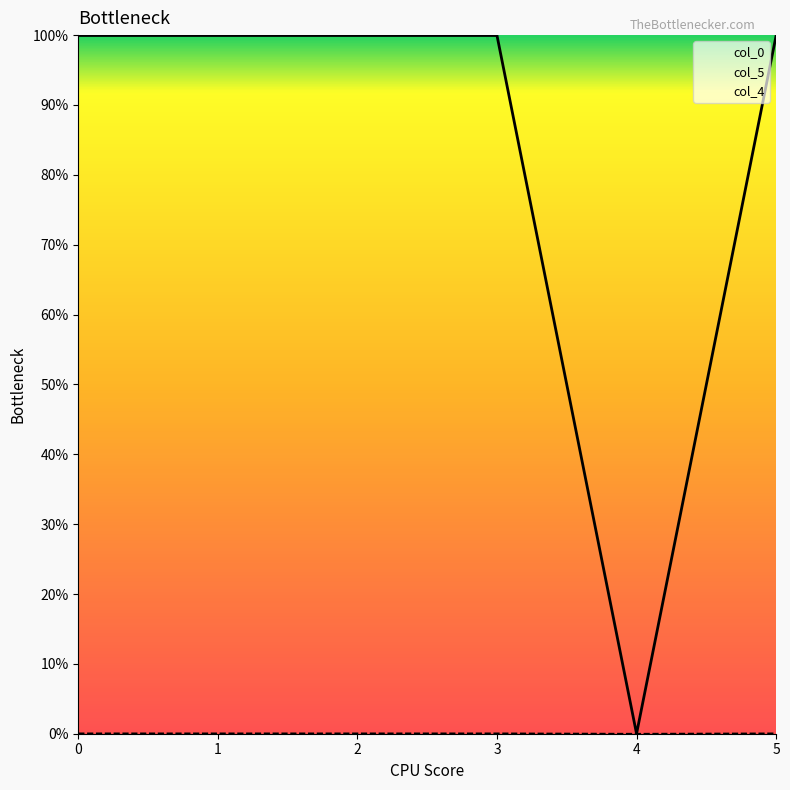

Which series has the largest total across all categories?

col_5